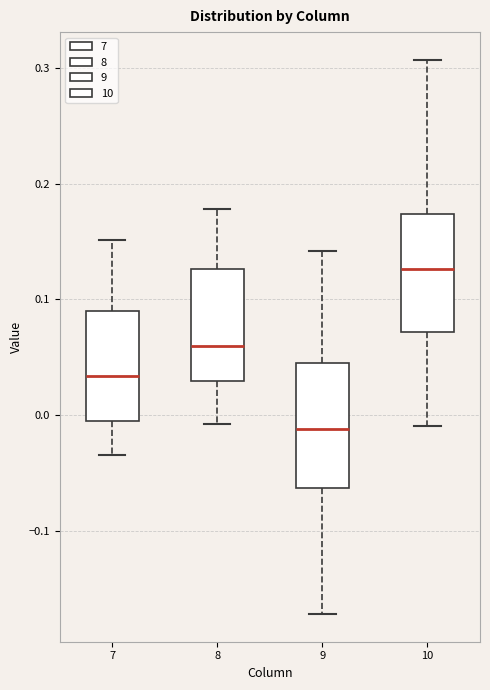

Reading left to right, read every box against the y-axis: the position of its median line, the range the box covers, and the ends of its whiskers. The values are not printed on the chart, so give them approximately, as read against the axis.

7: median 0.03, box -0.01 to 0.09, whiskers -0.03 to 0.15
8: median 0.06, box 0.03 to 0.13, whiskers -0.01 to 0.18
9: median -0.01, box -0.06 to 0.04, whiskers -0.17 to 0.14
10: median 0.13, box 0.07 to 0.17, whiskers -0.01 to 0.31